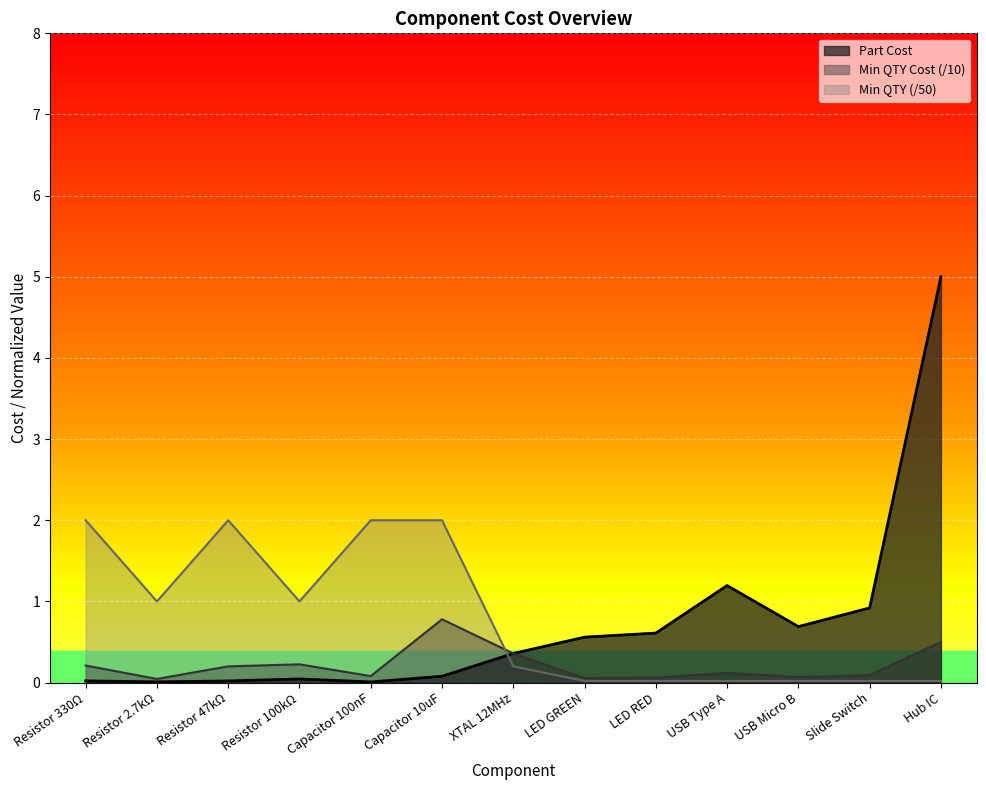

What is the label of the 11th point from the right?

Resistor 47kΩ